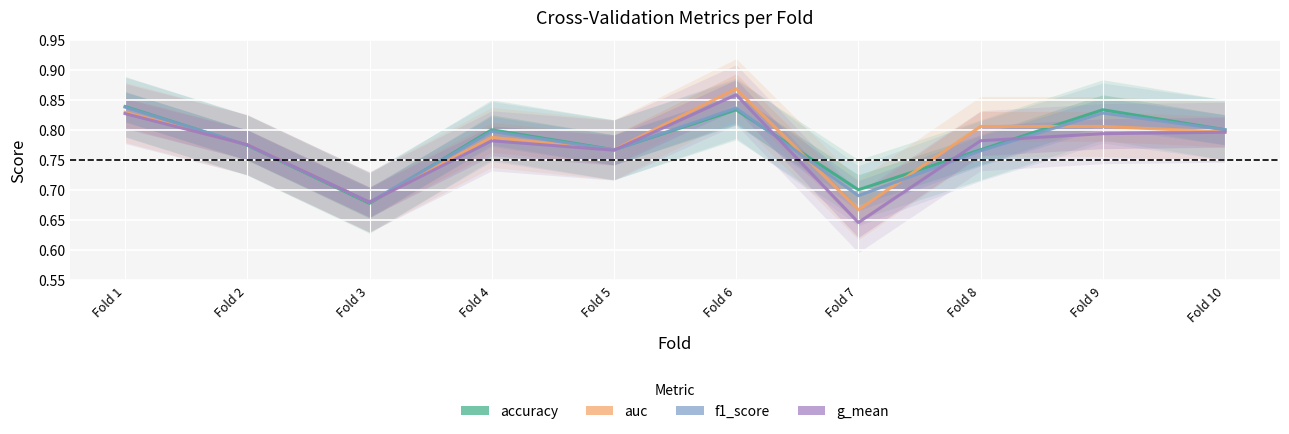

At which category does accuracy reach its first local peak?

Fold 4